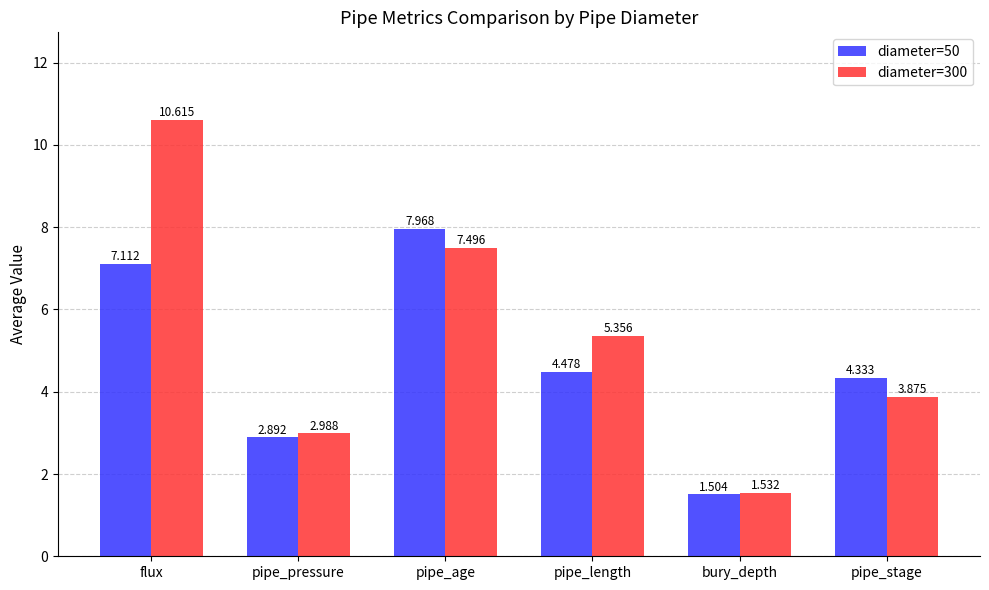

What is the sum of the diameter=300 values at flux and pipe_age?

18.1